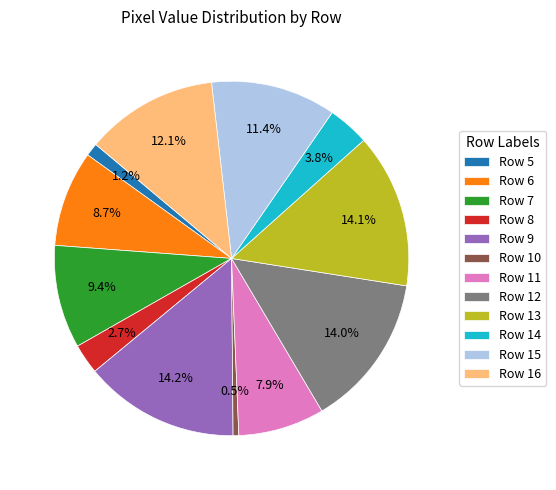

How much of the chart is everything except Row 11?

92.1%